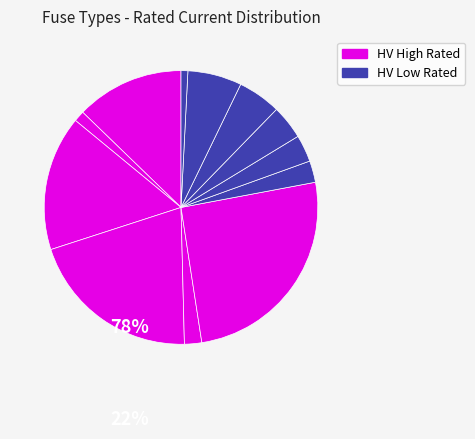

To the nearest percent, what is the difference between the largest and smallest slice percentages?

25%